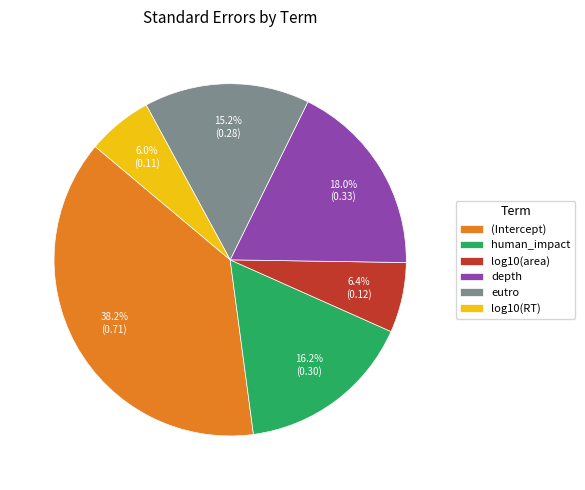

How many segments does this pie chart have?

6